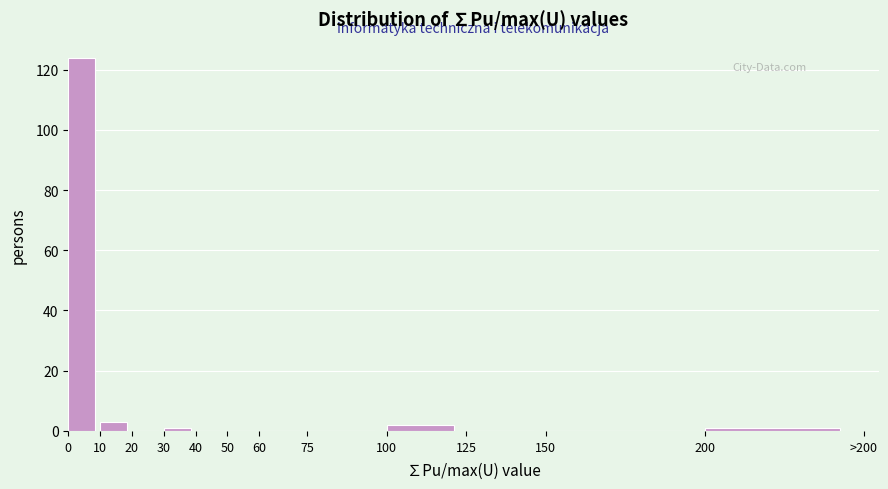

Reading left to right, transcribe all the data shown in this chart.

0=124	10=3	20=0	30=1	40=0	50=0	60=0	75=0	100=2	125=0	150=0	200=1